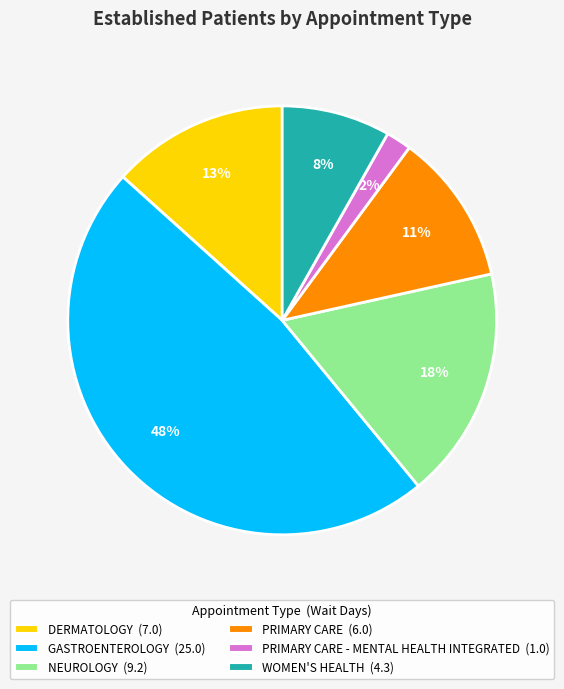

Is there a majority slice in this chart?

No